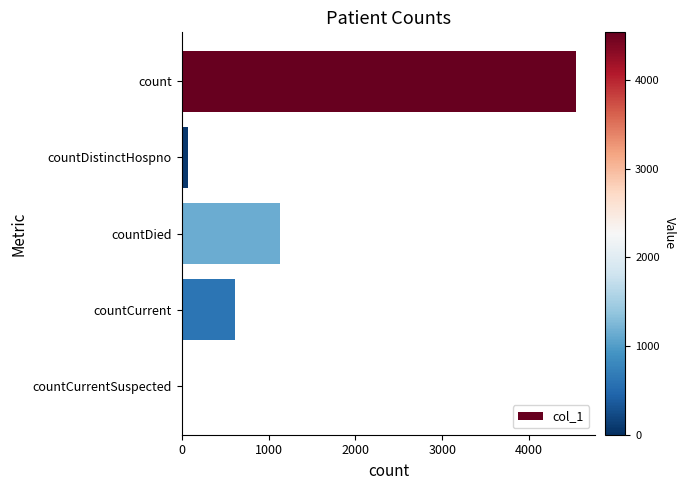

What is the ratio of the value at count to the value at countCurrent?

7.4